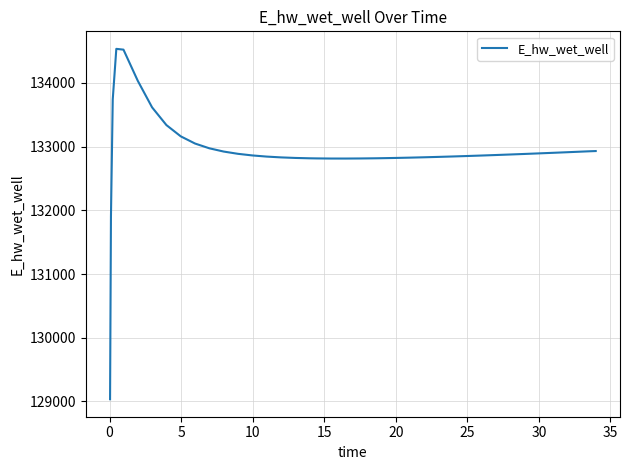

What is the maximum value shown in the chart?

134534.7